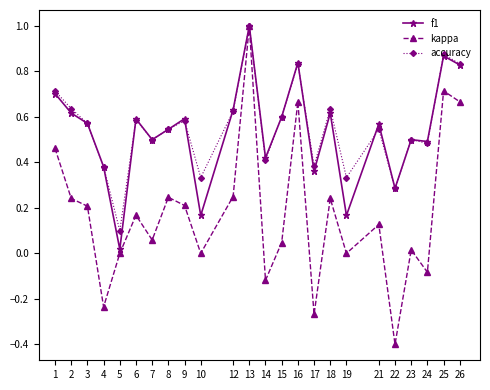

The value of accuracy at 13 is 0.3. True or false?

False